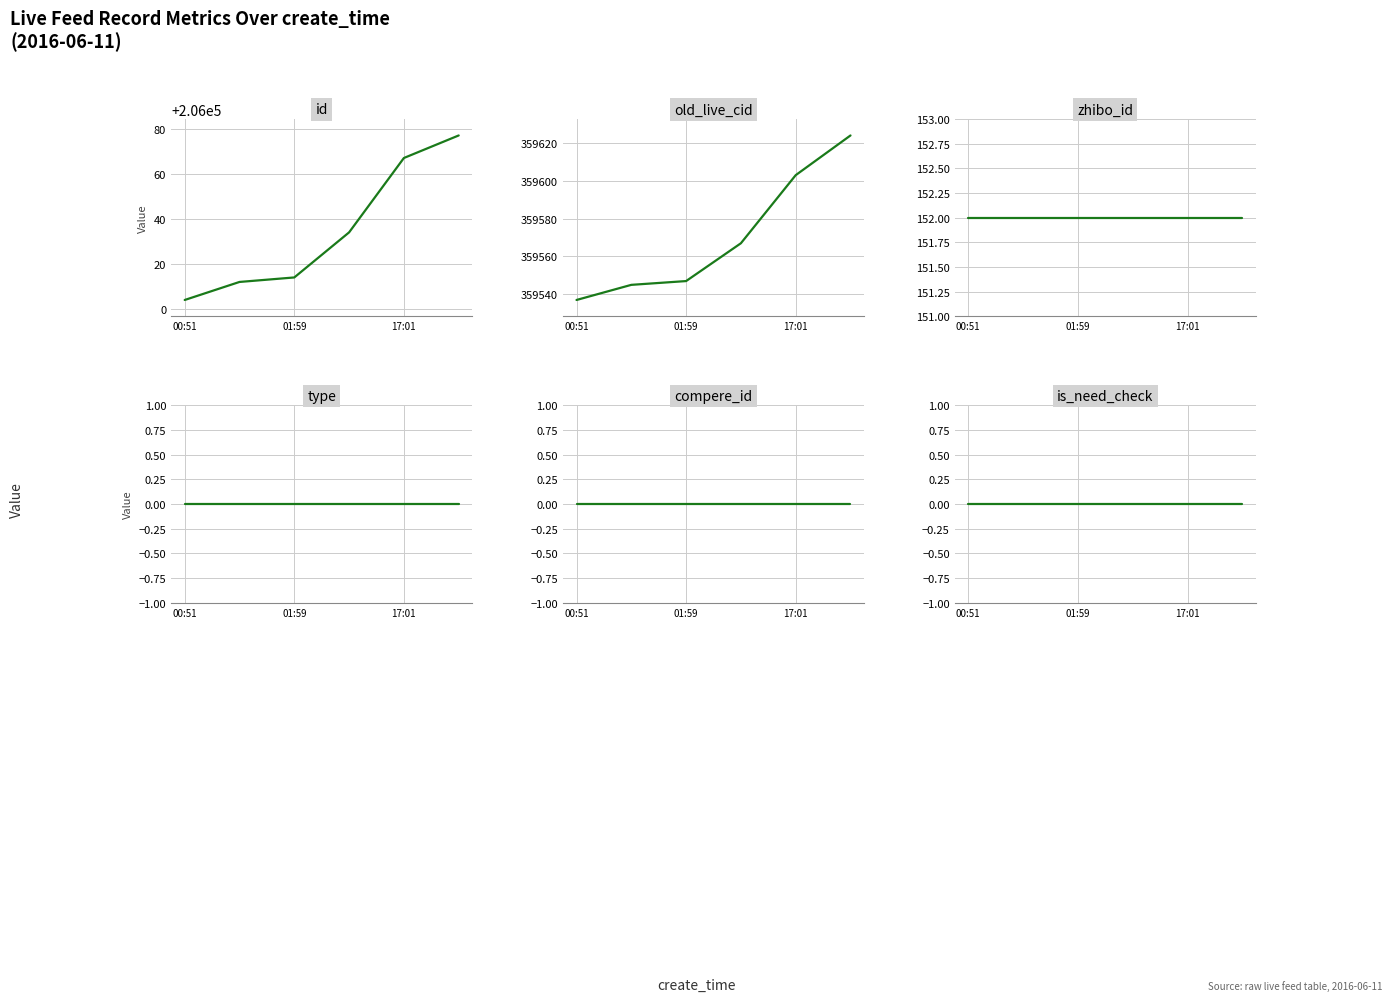

Is this an area chart (filled region under the line)?

No